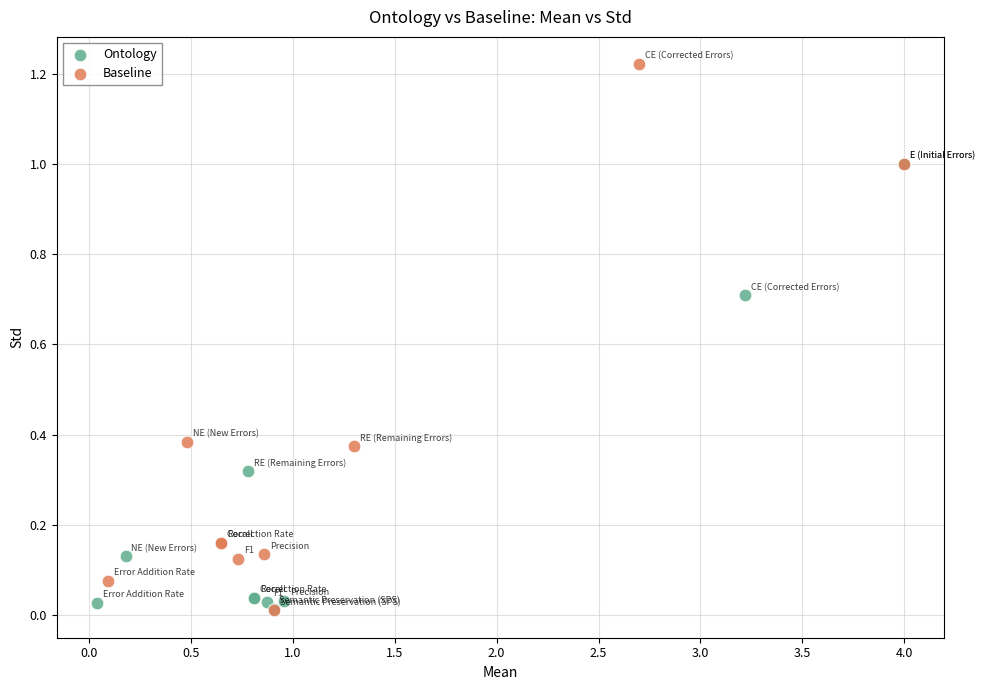

Which series contains the highest Y value?

Baseline